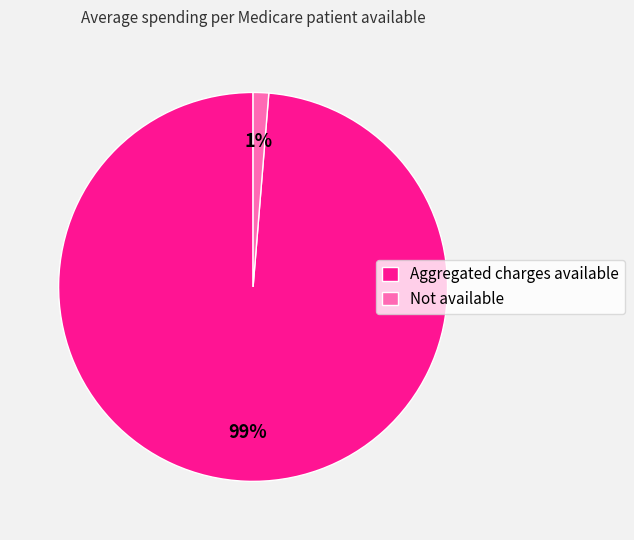

Is the sum of Aggregated charges available and Not available greater than half?

Yes